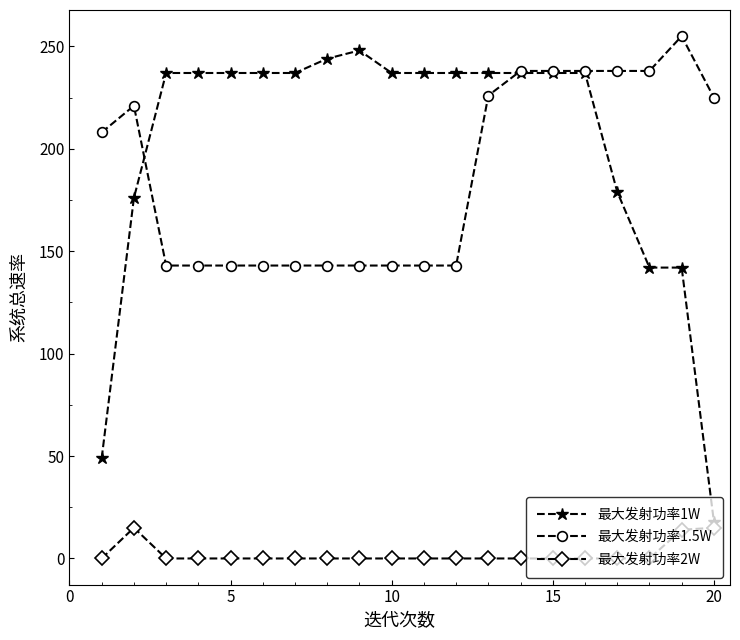

Does the chart display data point markers on the line(s)?

Yes